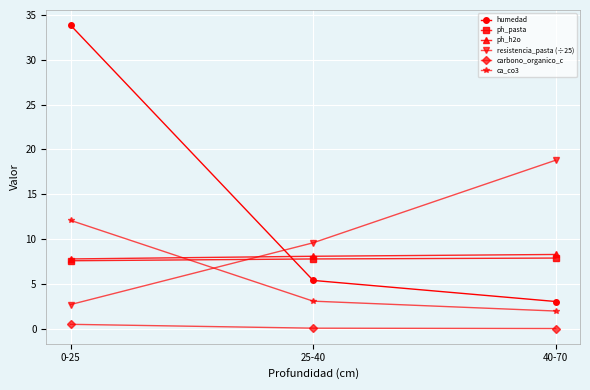

How many values in the ph_h2o series are below 8?

1